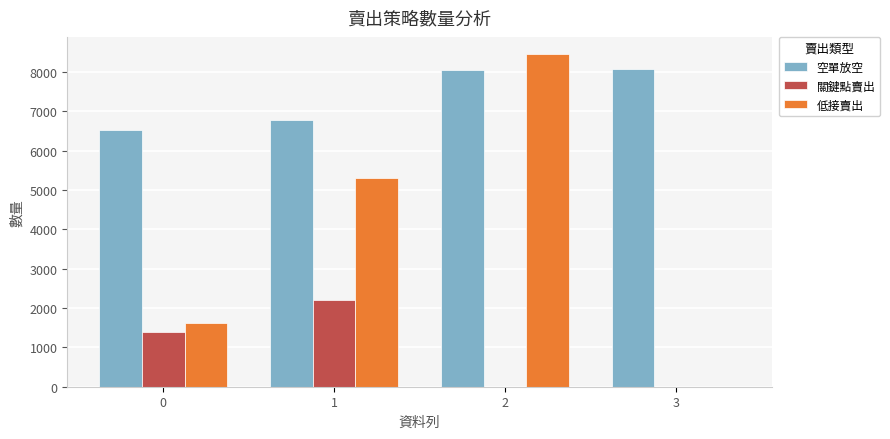

How many categories are shown in the chart?

4